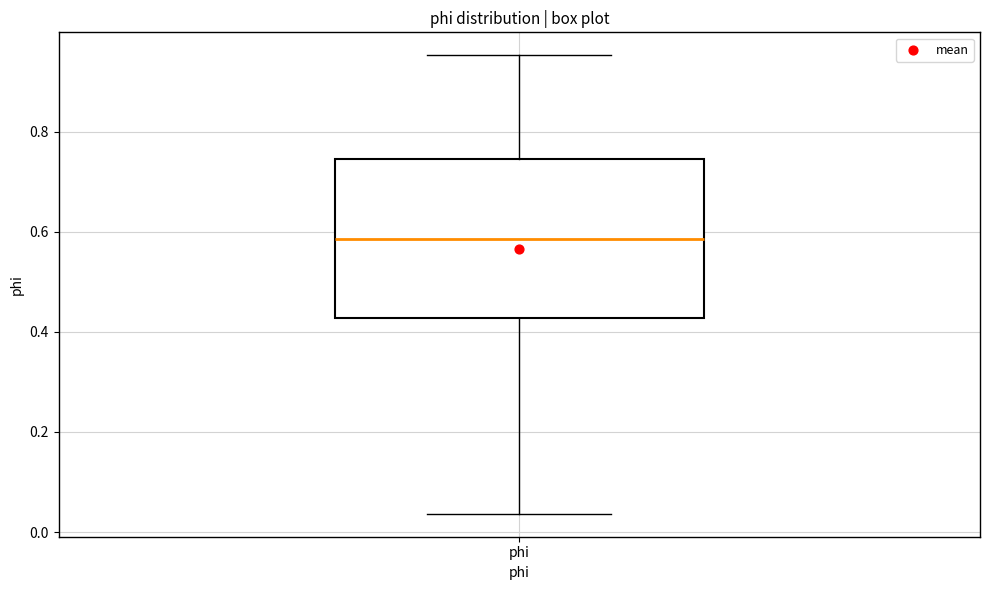

Transcribe this box plot: give where the median line is, the range the box spans, and where the two whiskers end, as read against the y-axis. The values are not printed on the chart, so give them approximately, as read against the axis.

median 0.58, box 0.42 to 0.74, whiskers 0.04 to 0.96